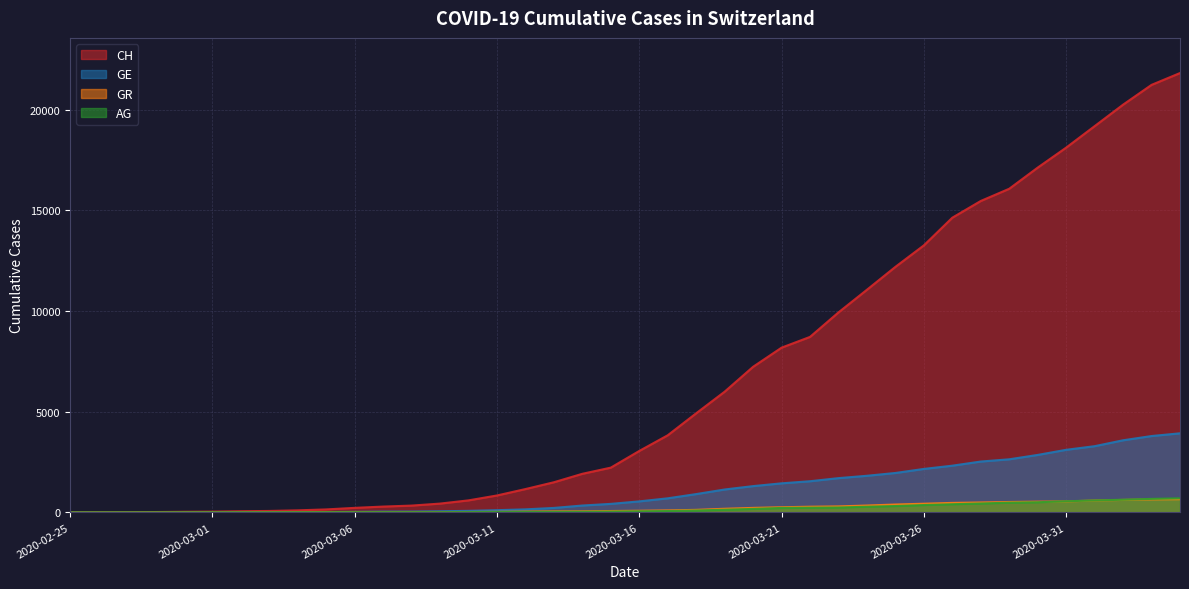

At 2020-03-19, list the series in order from smallest to largest.

AG, GR, GE, CH